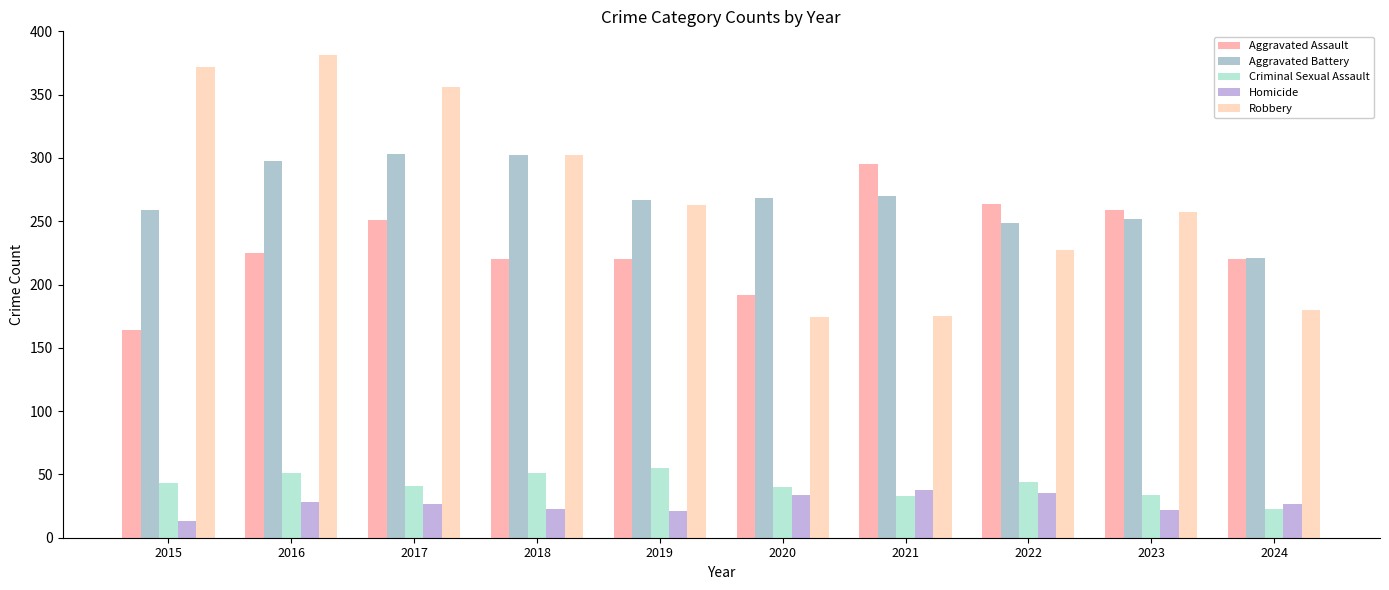

The Aggravated Battery series shows 336 at 2022. True or false?

False